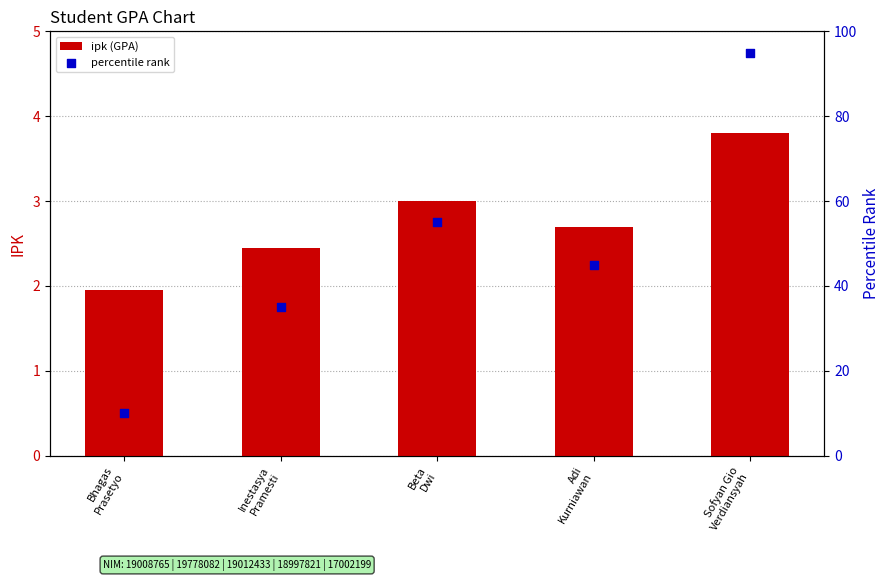

Is the value of ipk (GPA) at Adi
Kurniawan greater than the value of percentile rank at Inestasya
Pramesti?

No